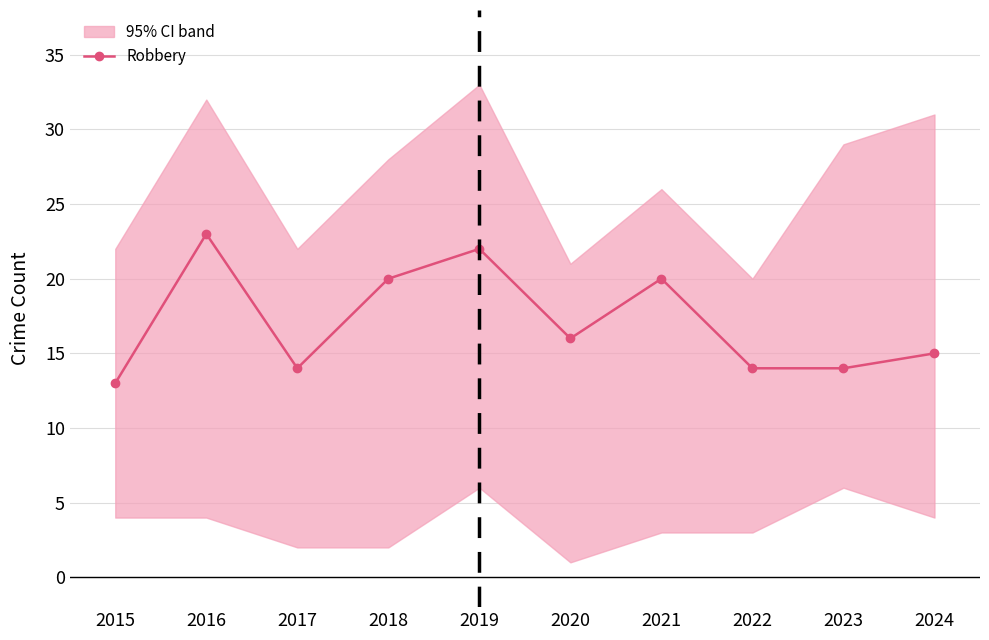

True or false: the data shows 23 at 2016.

True